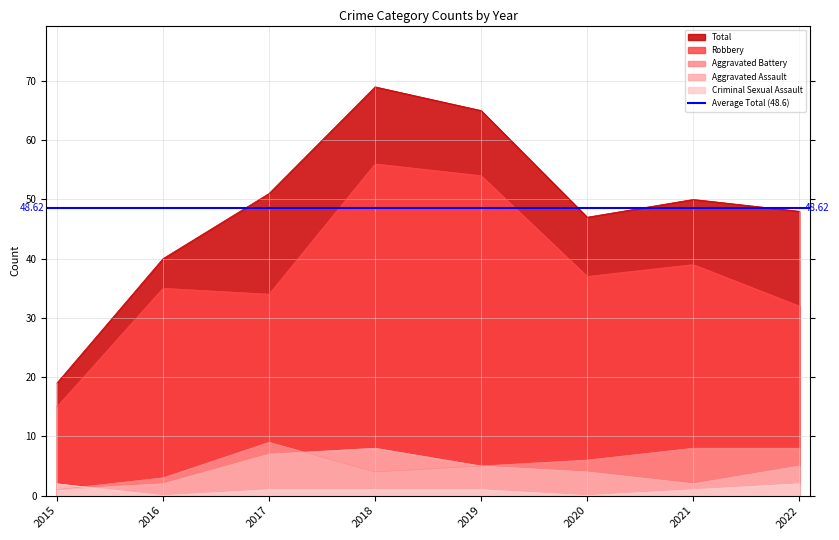

At which label does Robbery reach its minimum?

2015